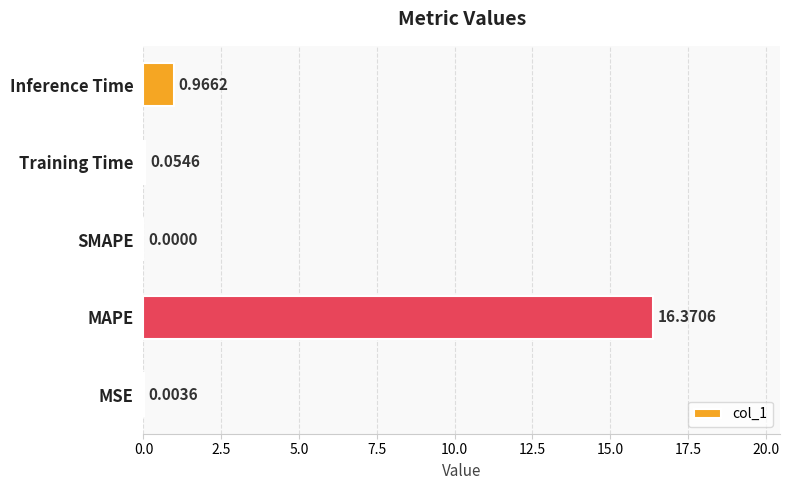

At which label is the value closest to 8?

Inference Time